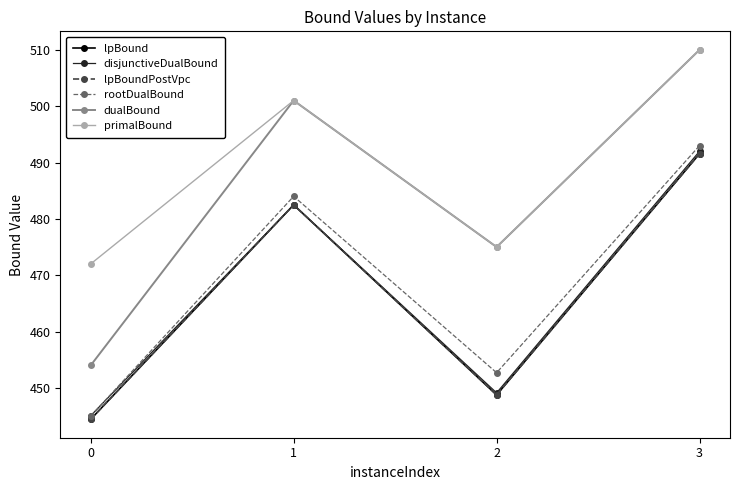

Is this an area chart (filled region under the line)?

No